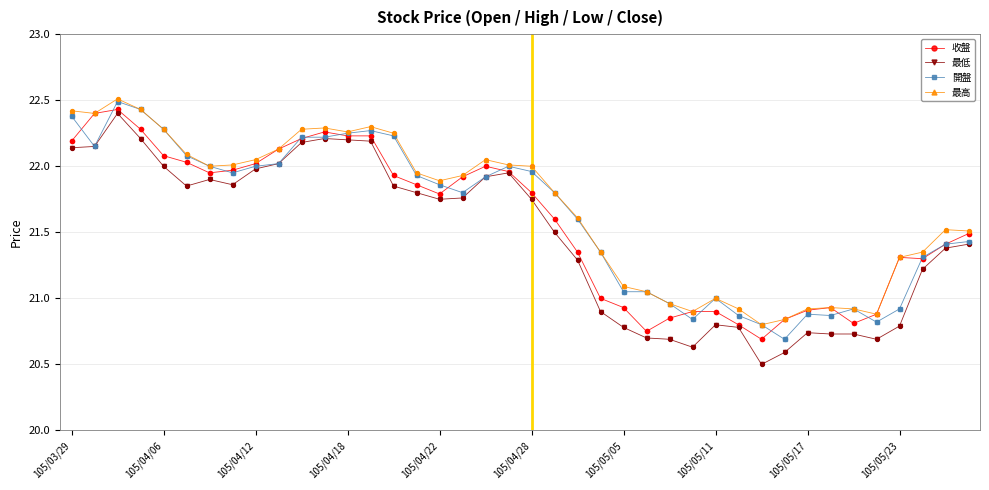

True or false: 收盤 has more than 0 interior local peaks.

True